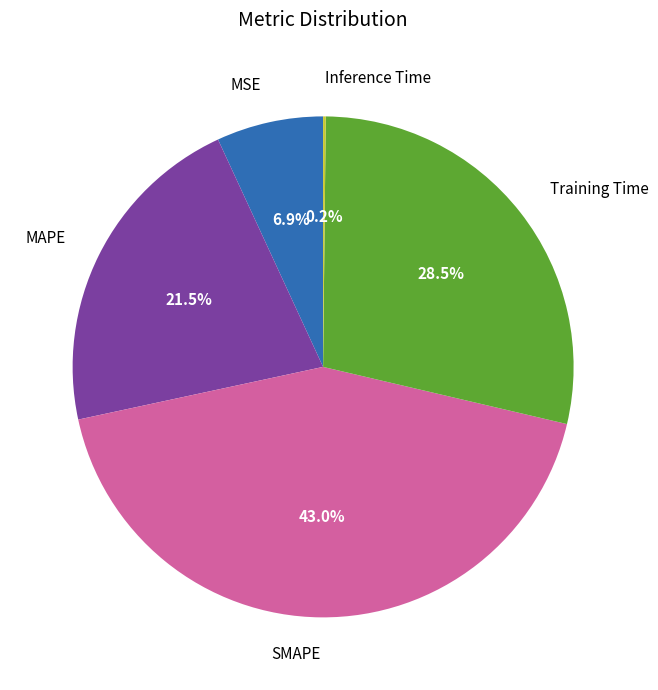

Does SMAPE represent more than half of the total?

No